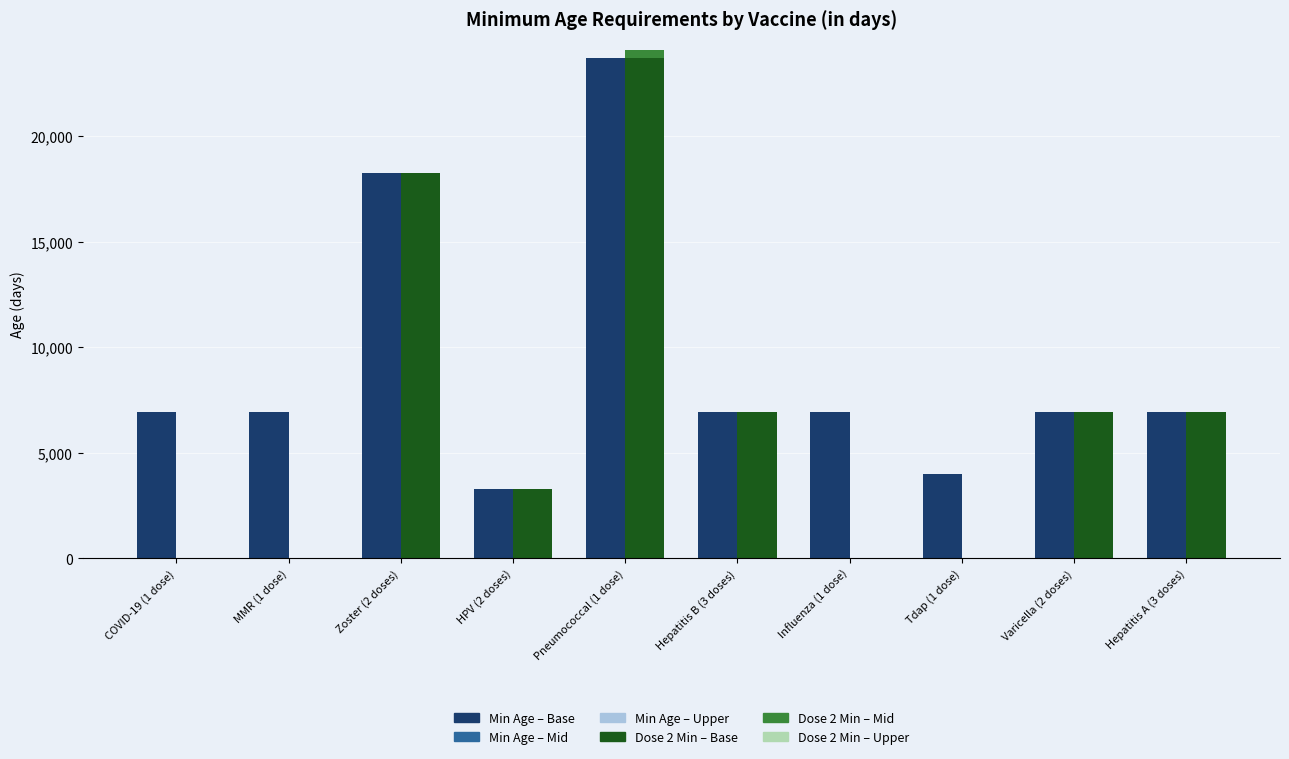

What is the total value across all series at Varicella (2 doses)?

13870